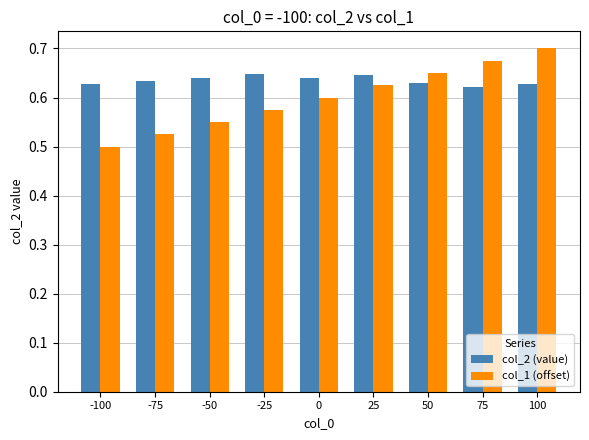

Which series has the largest total across all categories?

col_2 (value)